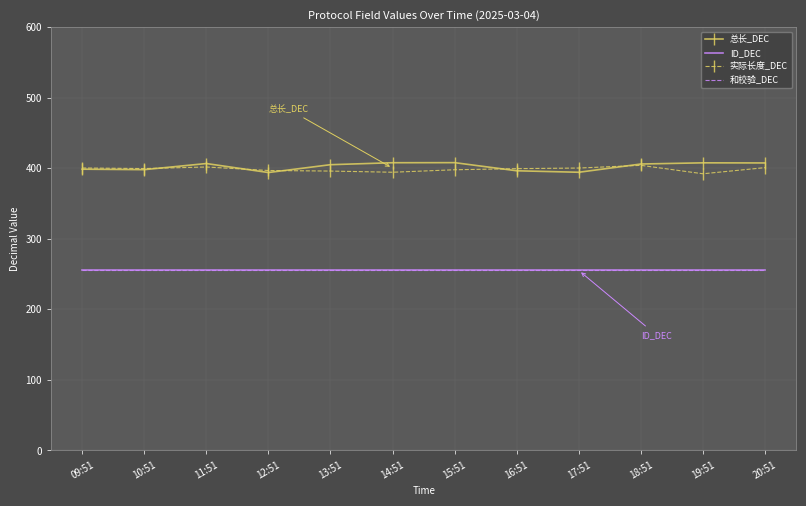

What are all the series names shown in the legend?

总长_DEC, ID_DEC, 实际长度_DEC, 和校验_DEC